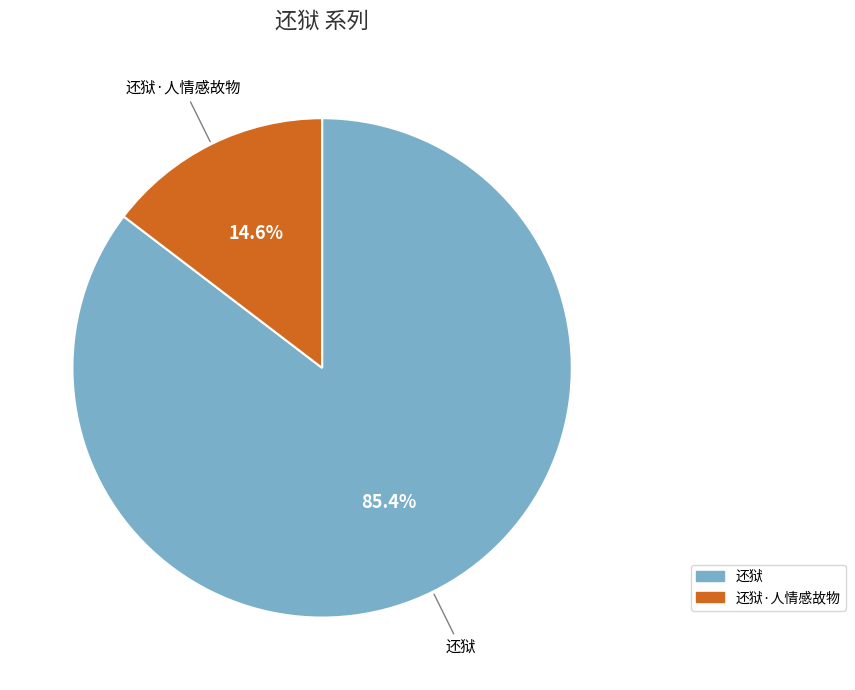

Is there any slice that represents more than half of the pie?

Yes